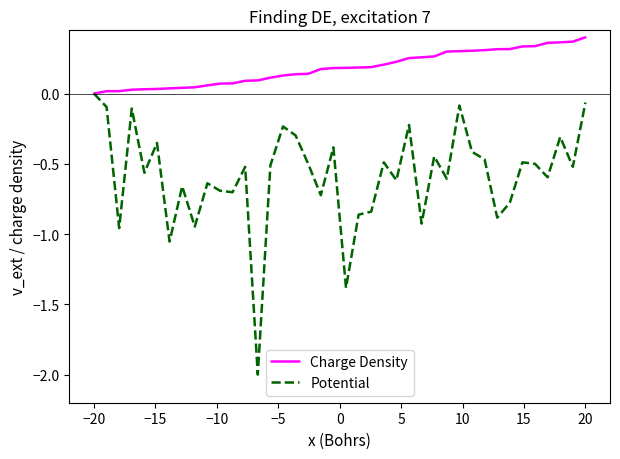

Rank the series by their maximum value, from lowest to highest.

Potential, Charge Density